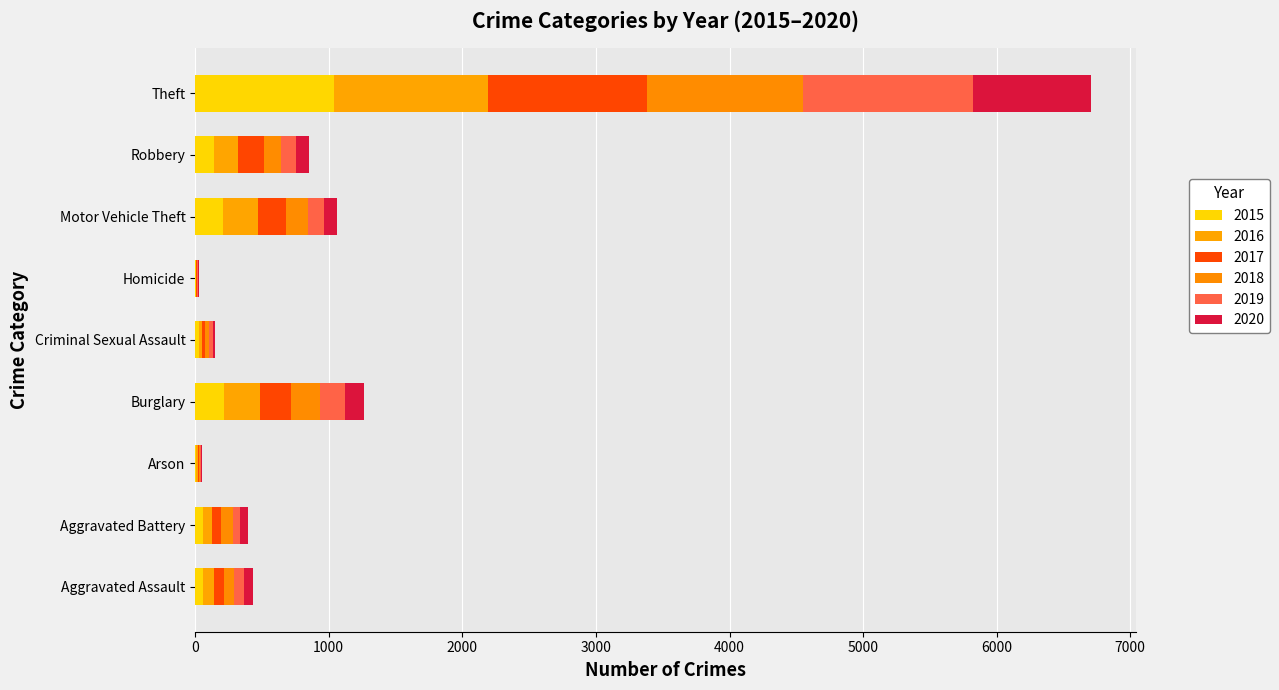

Reading left to right, extract all data points from this chart.

2015: 56	60	10	216	29	5	212	139	1041
2016: 88	66	12	266	25	4	259	178	1151
2017: 72	71	7	237	22	4	208	202	1188
2018: 72	86	7	218	24	4	163	121	1170
2019: 80	53	5	182	31	4	123	116	1272
2020: 62	57	7	148	15	5	99	97	884